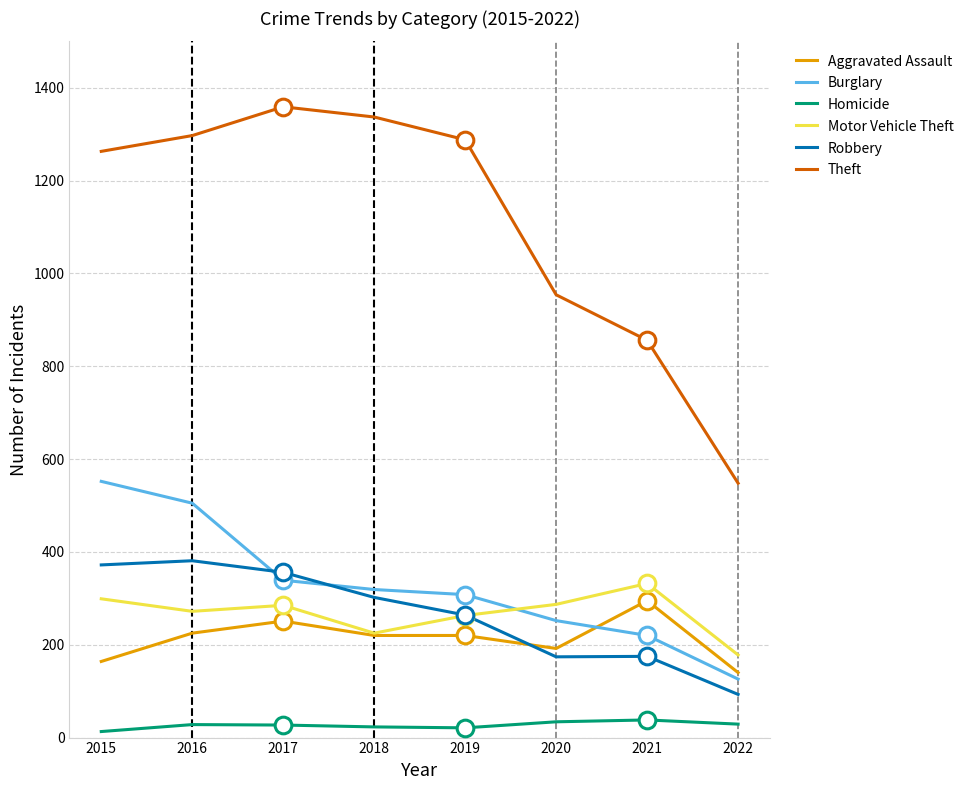

What is the maximum value shown in the chart?

1359